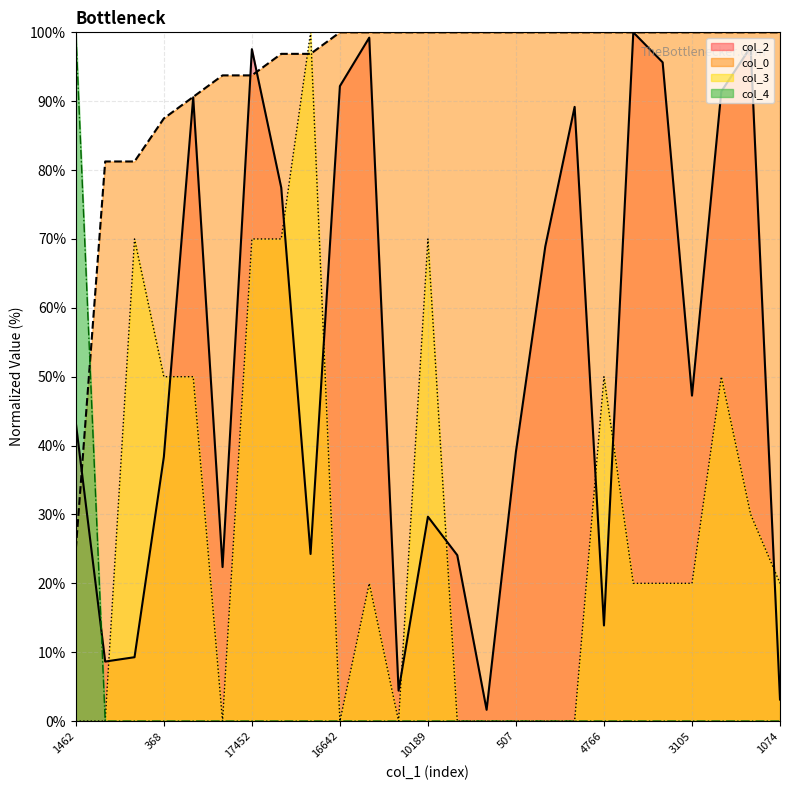

List the series in order of their peak value, highest first.

col_2, col_0, col_3, col_4